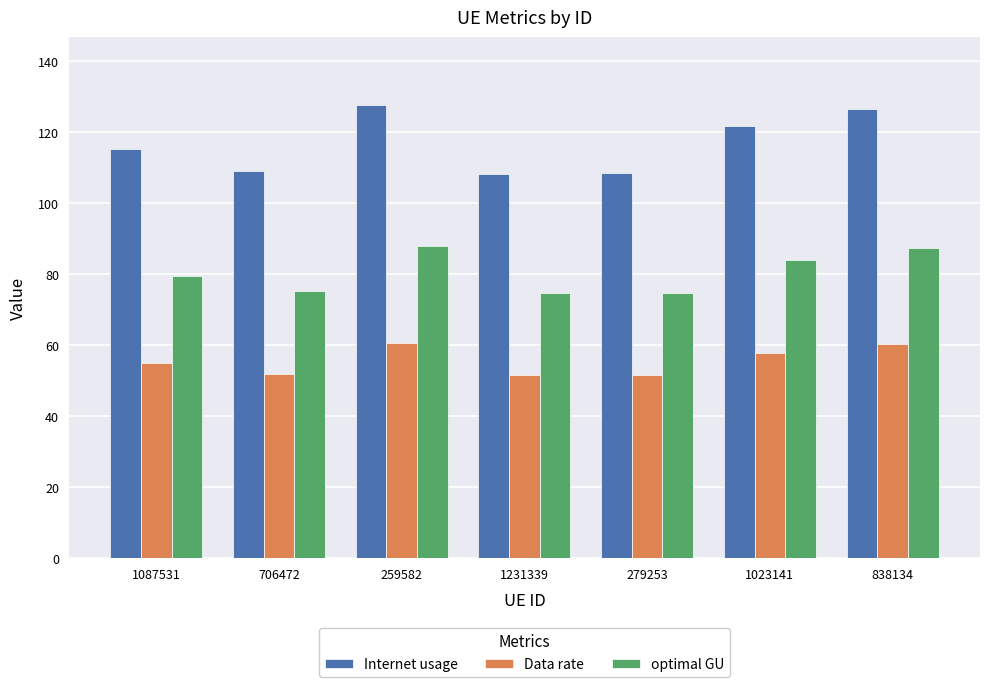

At how many categories does at least one series exceed 84?

7